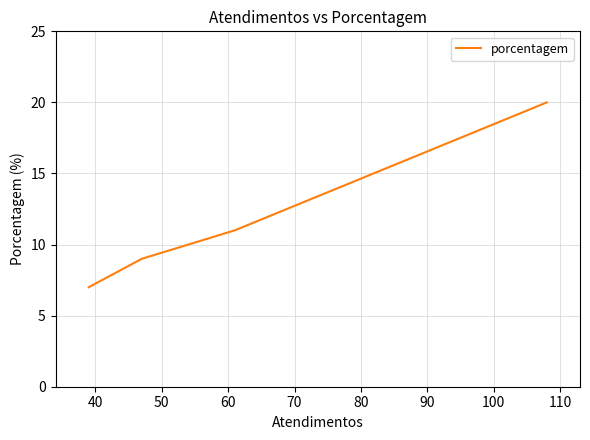

Count the values in the range 9 to 20.

3